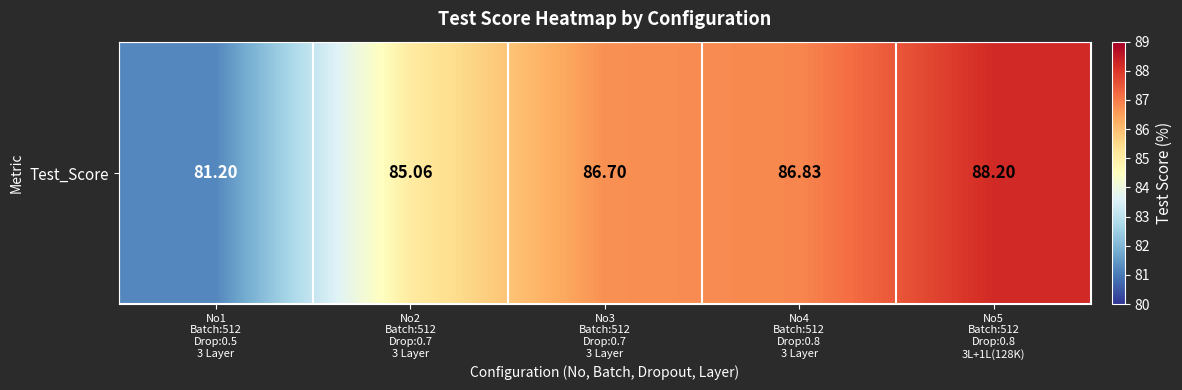

At which label does the data first exceed 86?

No3
Batch:512
Drop:0.7
3 Layer